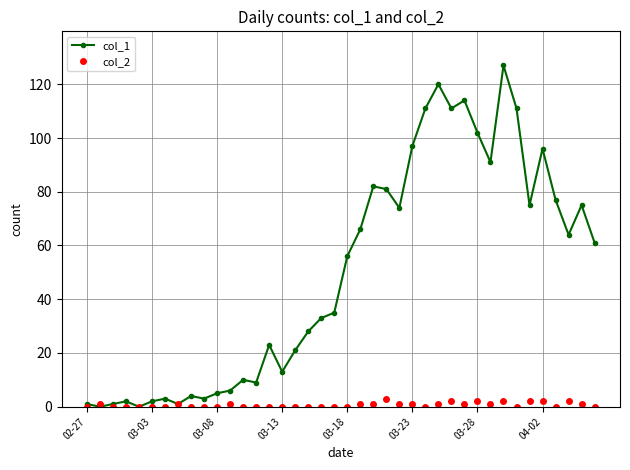

In col_1, how many points are lower than both neighbors (excluding endpoints)?

11